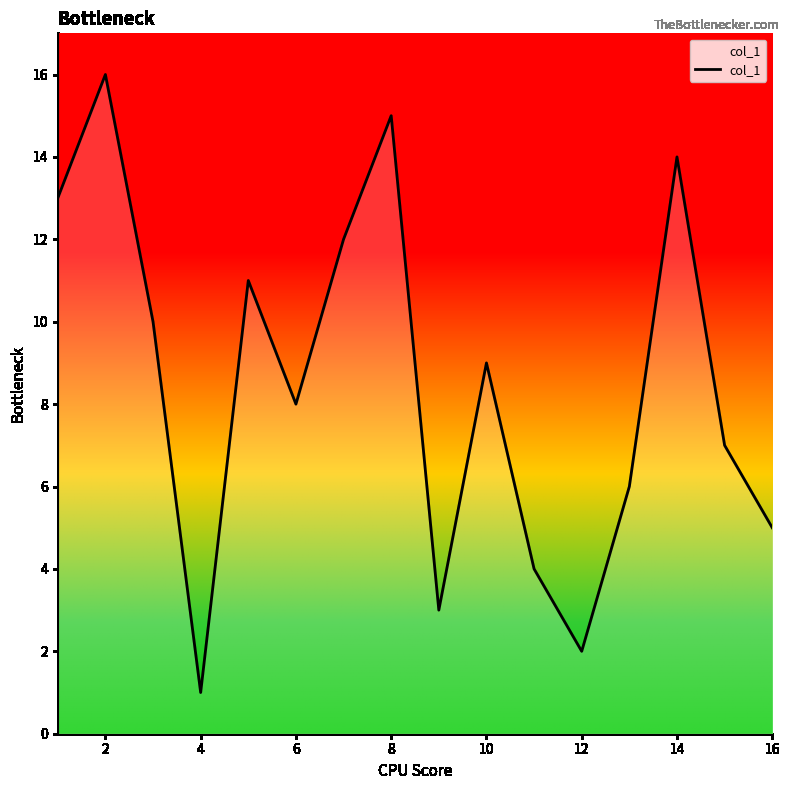

What is the difference between the maximum and minimum values?

15